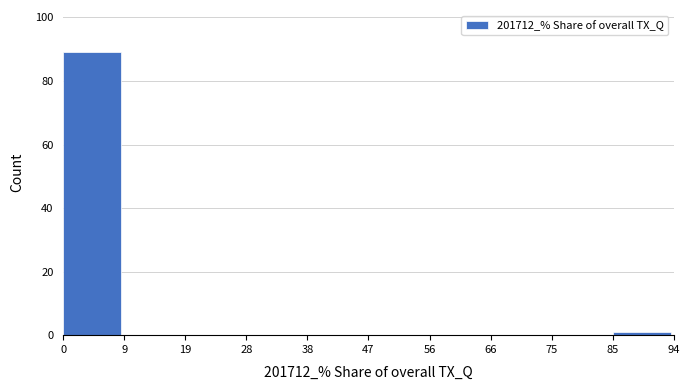

Which range on the x-axis has the tallest bar?

0 to 9